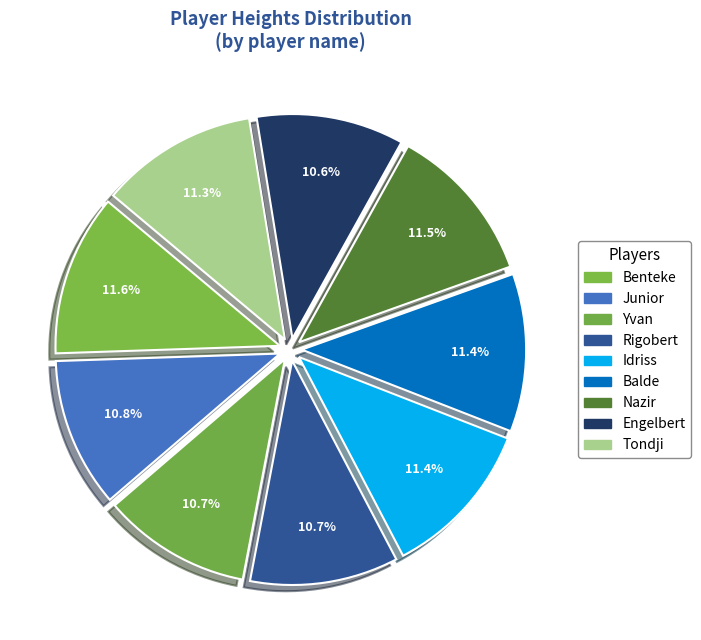

Rank the categories by value from highest to lowest.

Benteke, Nazir, Idriss, Balde, Tondji, Junior, Yvan, Rigobert, Engelbert